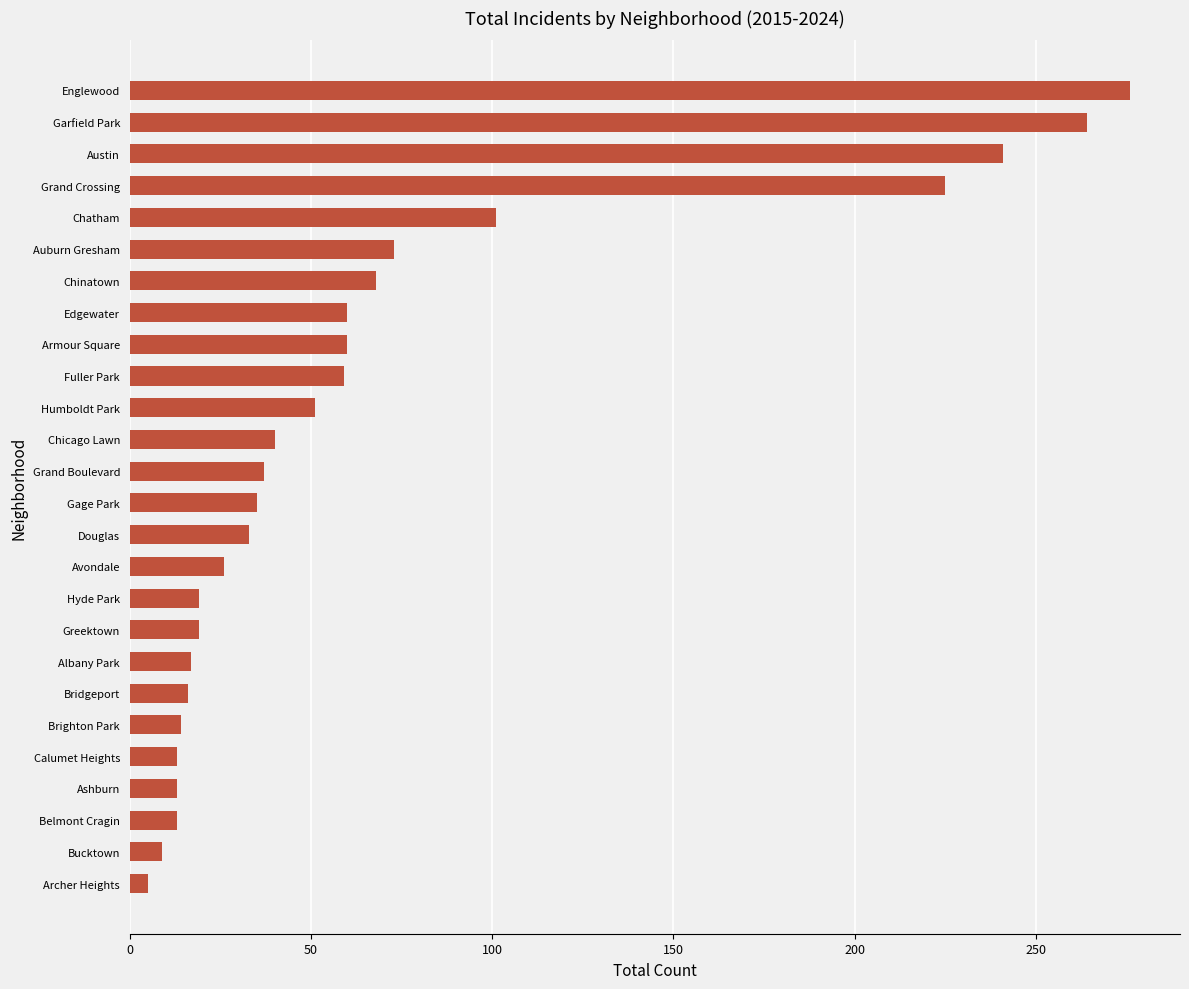

Between Grand Crossing and Chinatown, which is larger?

Grand Crossing